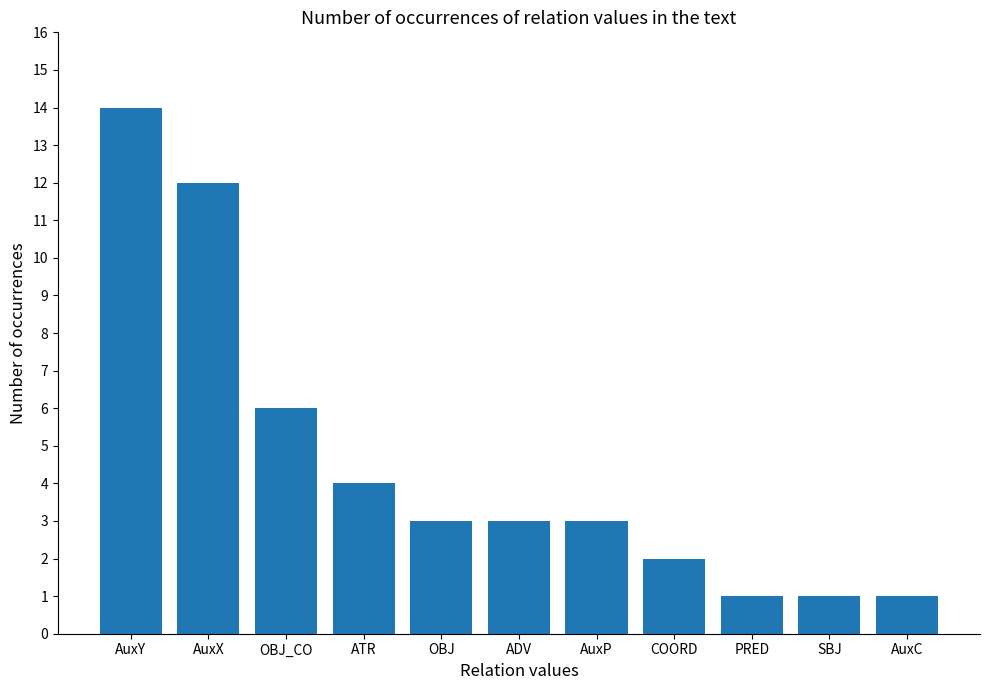

Approximately how many times larger is the value at SBJ compared to COORD?

0.5